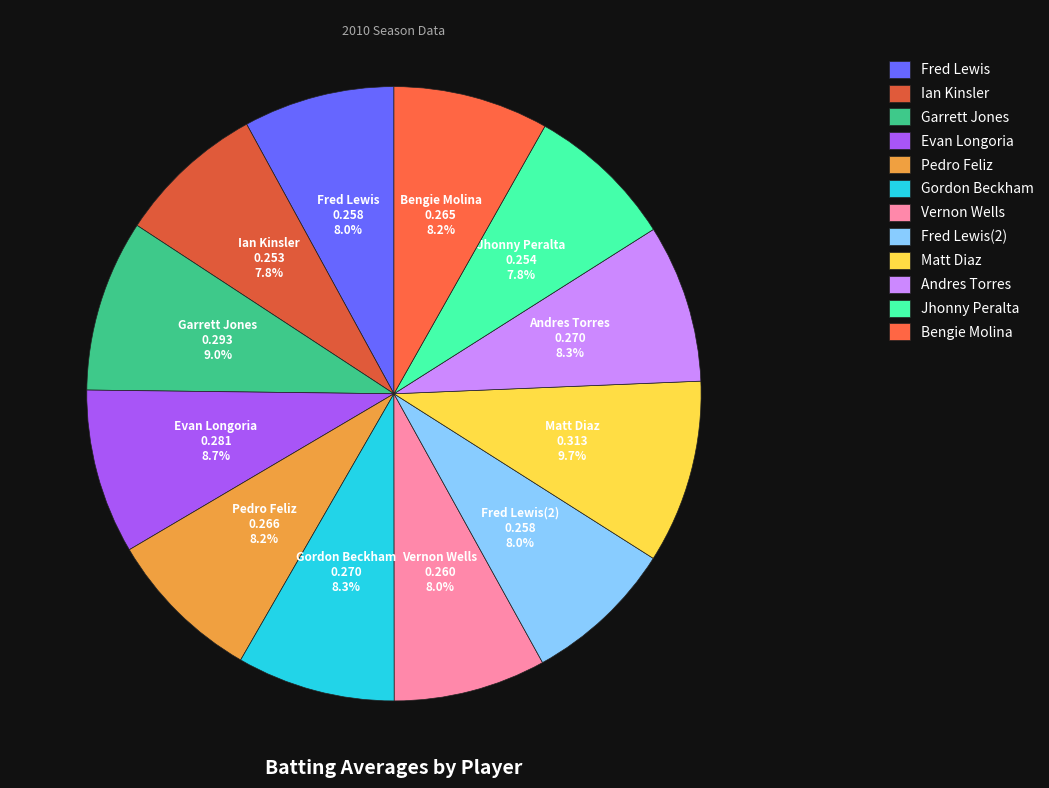

How many slices are in this pie chart?

12